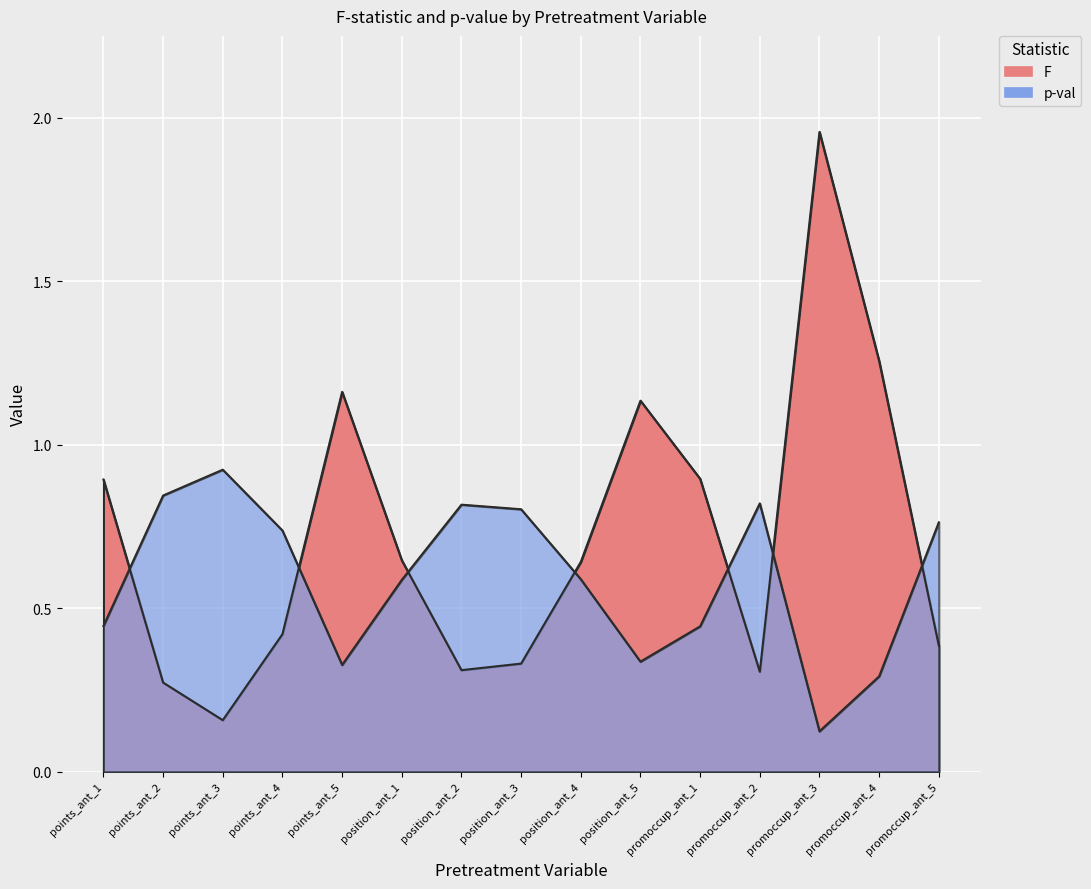

At promoccup_ant_2, list the series in order from smallest to largest.

F, p-val